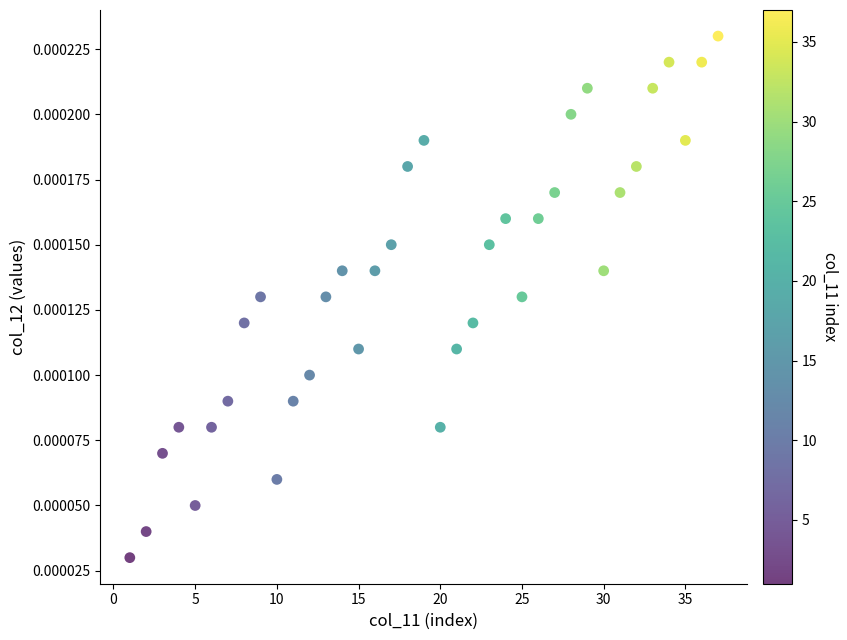

What is the range of X values (max minus min)?

36.0